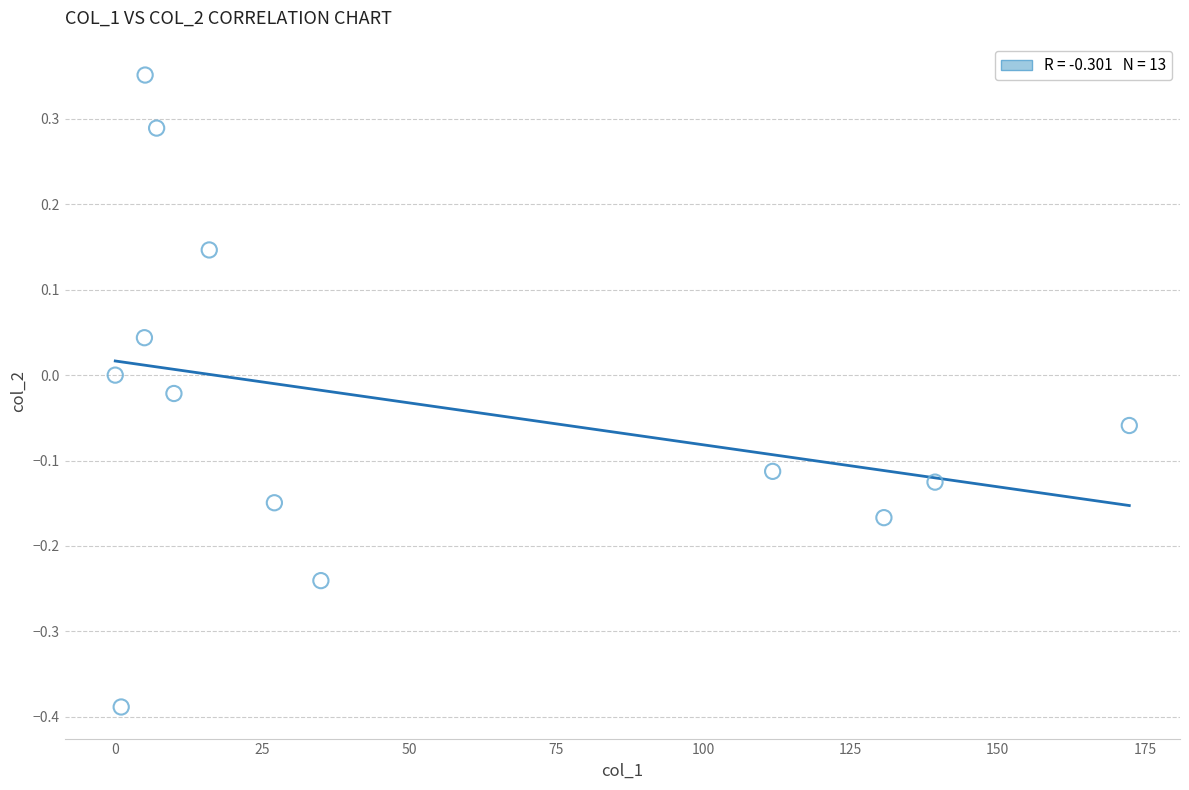

What is the range of Y values (max minus min)?

0.7